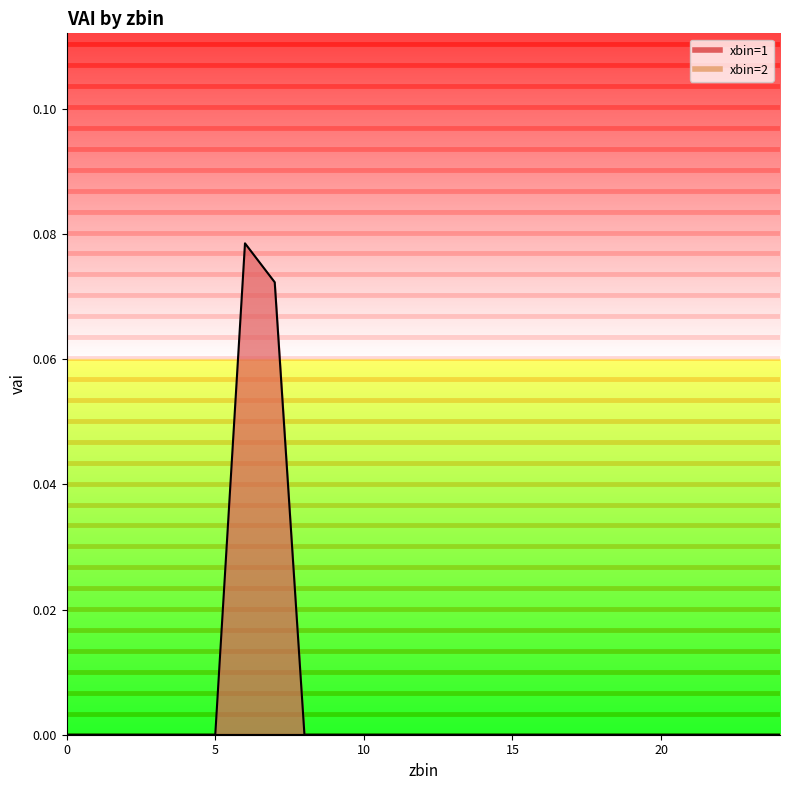

What is the difference between the maximum and second lowest values?

0.1